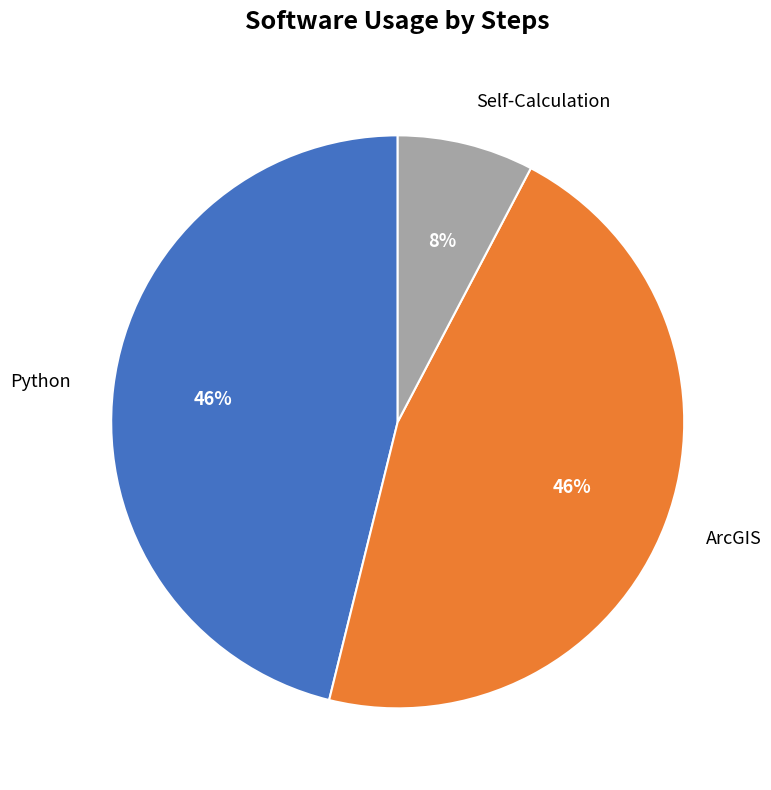

Count the number of slices in the pie.

3